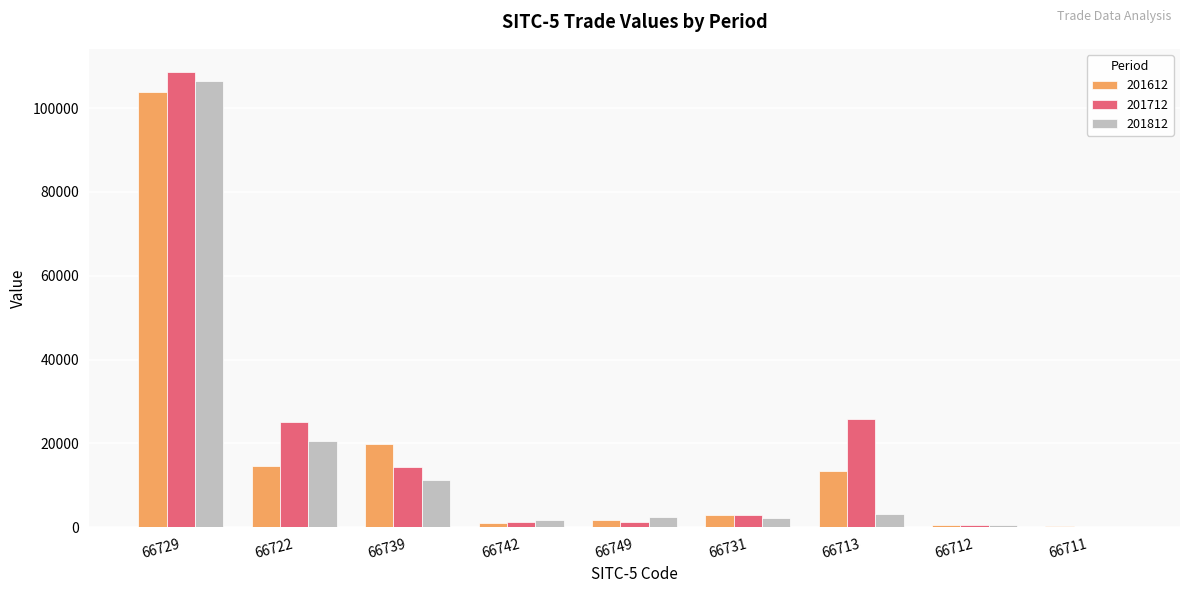

The value of 201712 at 66729 is 108682.0. True or false?

True